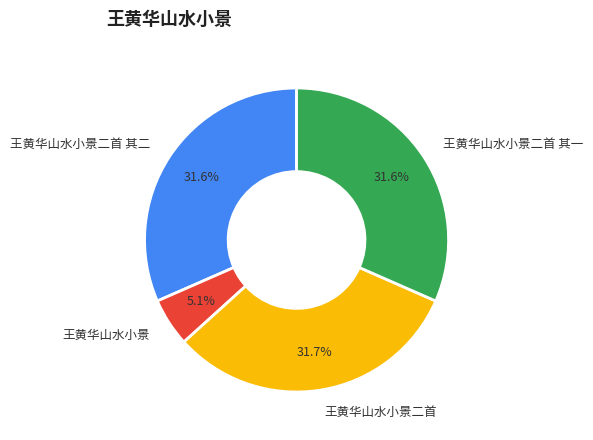

What is the total percentage of 王黄华山水小景二首 and 王黄华山水小景二首 其一?

63.3%